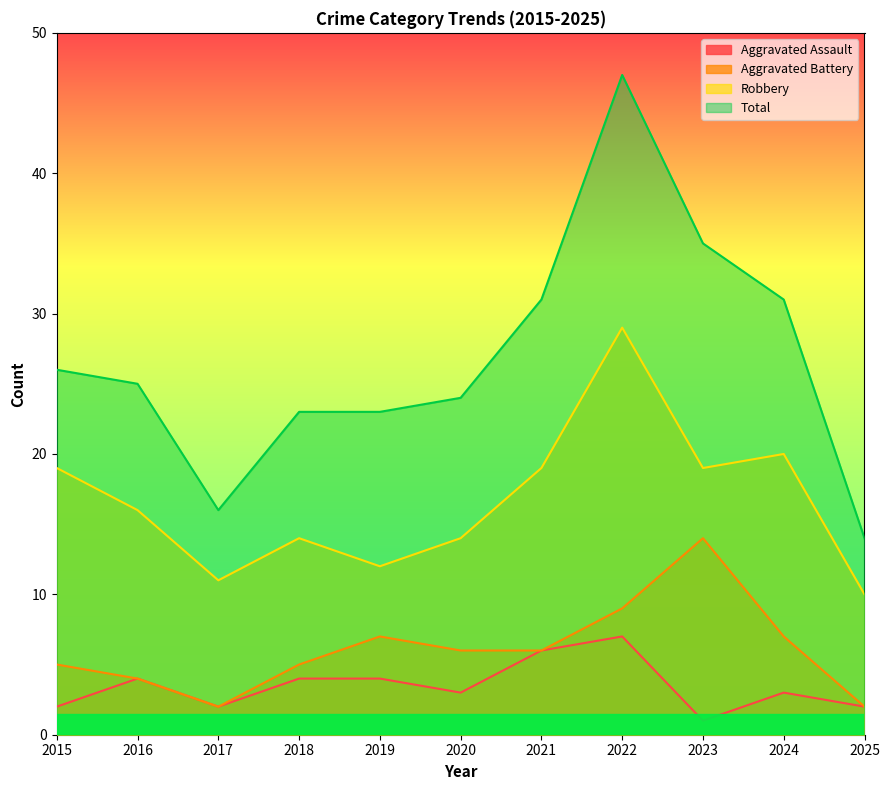

What is the value of the Aggravated Battery point at the 10th from the left?

7